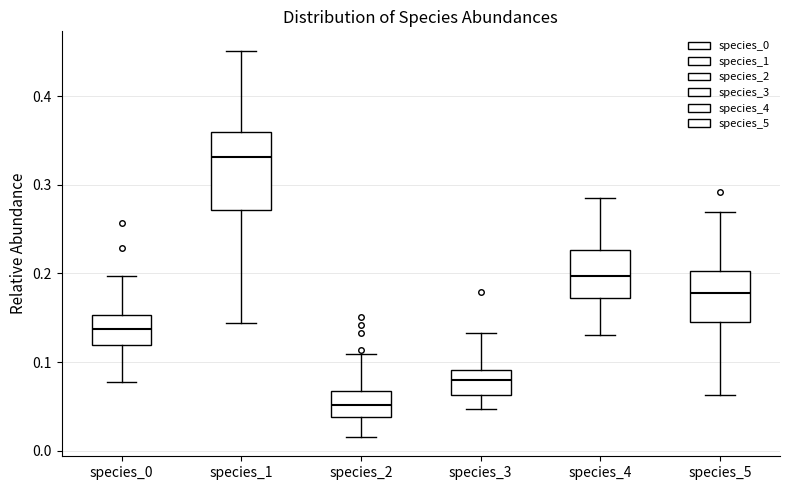

Where does the lower whisker of the box for species_1 end on the y-axis? The values are not printed on the chart, so give them approximately, as read against the axis.

0.14